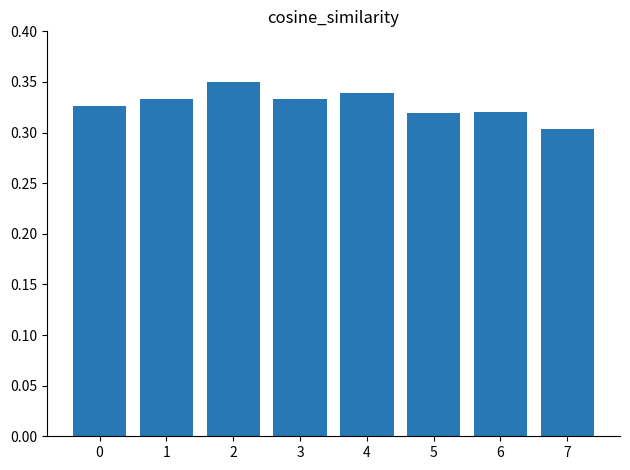

What is the sum of all values?

2.6